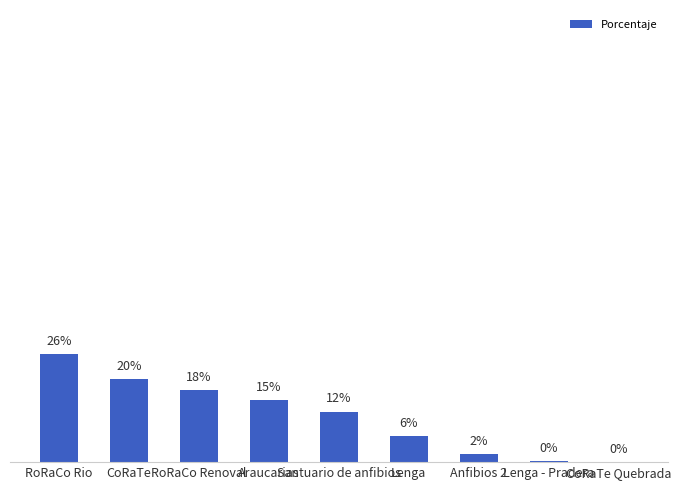

Approximately how many times larger is the value at RoRaCo Renoval compared to Anfibios 2?

9.1